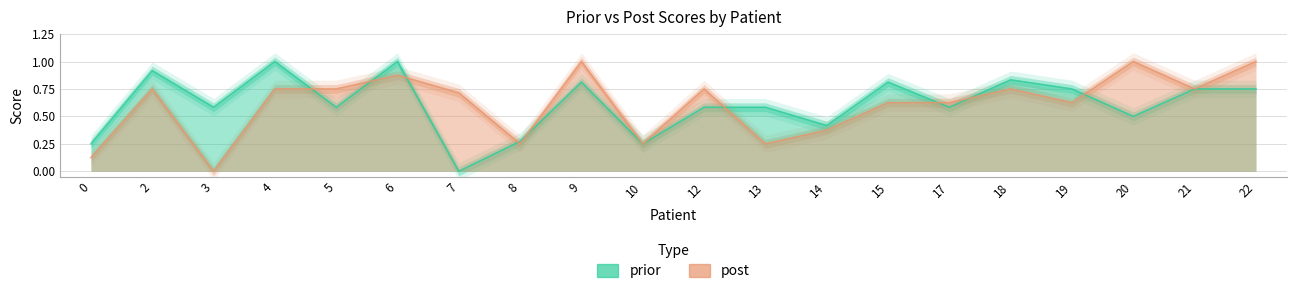

How many data points does each series have?

20